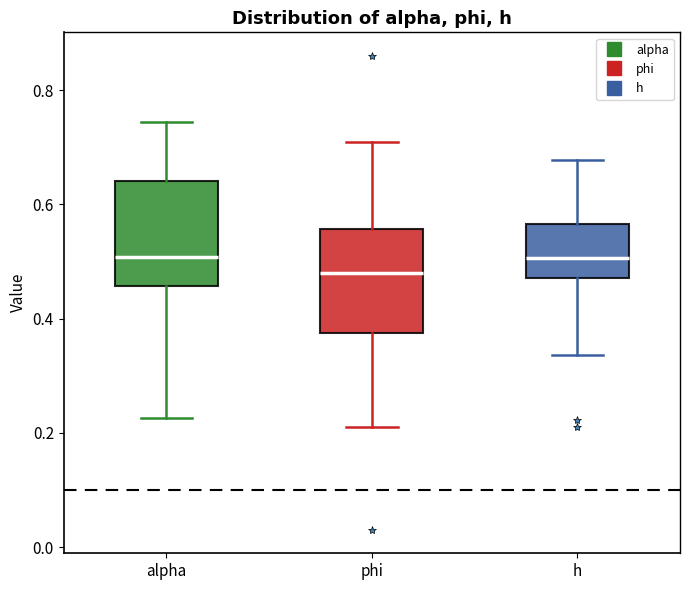

Where does the median line of the box for alpha sit on the y-axis? The values are not printed on the chart, so give them approximately, as read against the axis.

0.50